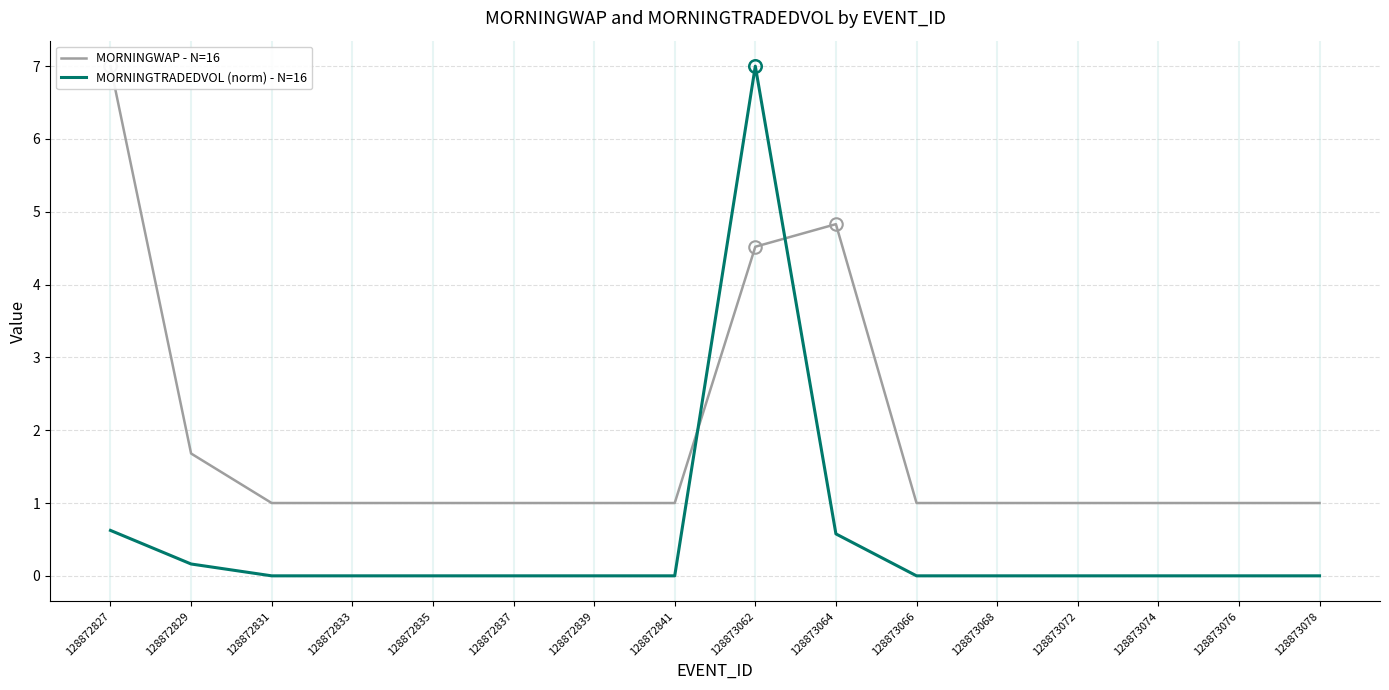

The MORNINGWAP - N=16 series shows 1.6 at 128873066. True or false?

False